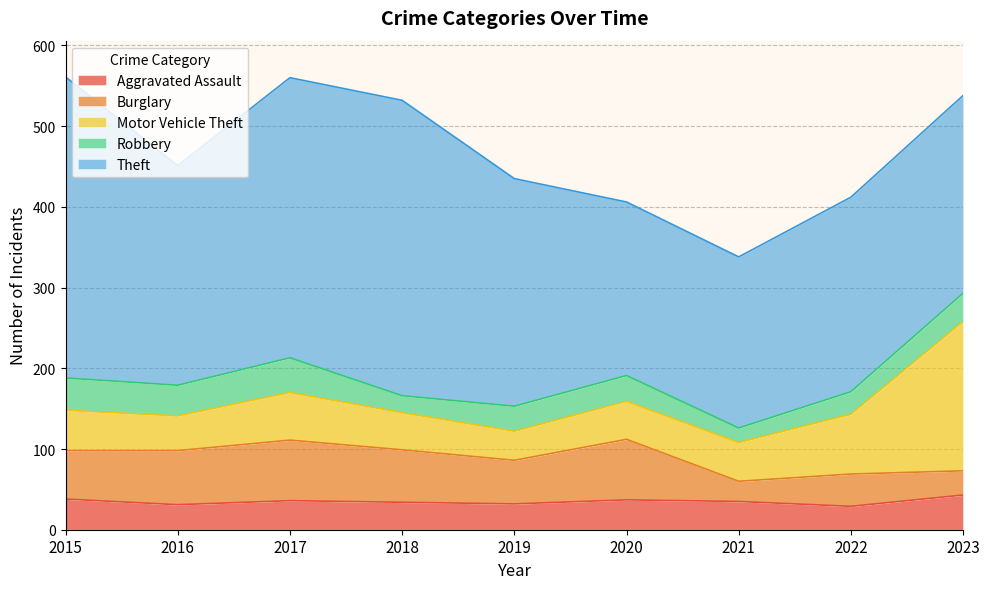

At which label does Motor Vehicle Theft first exceed 48?

2015